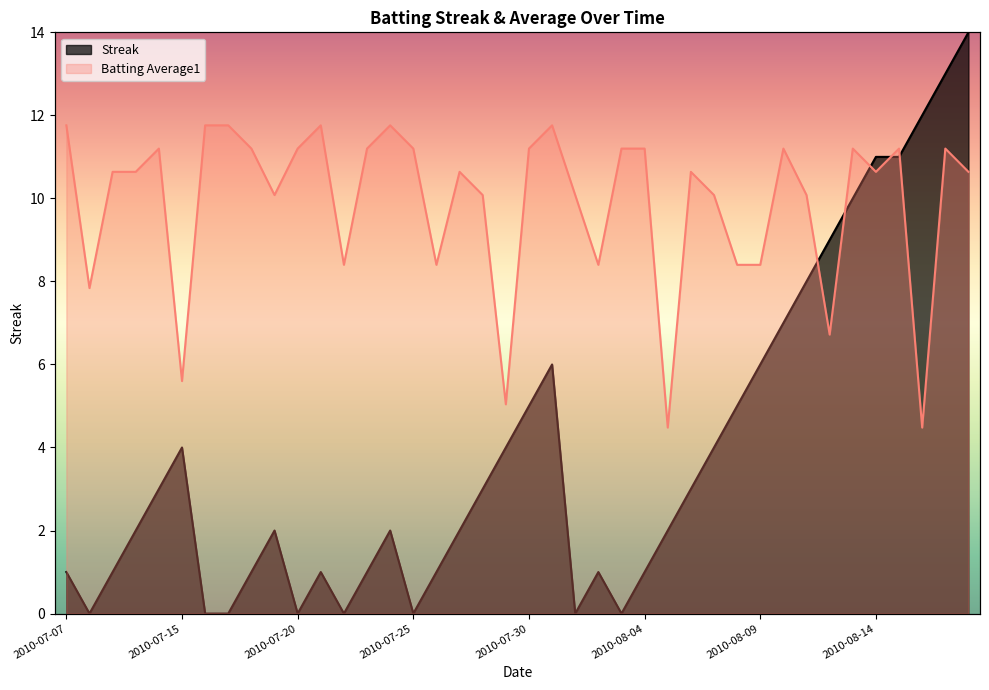

At 2010-07-25, list the series in order from largest to smallest.

Batting Average1, Streak